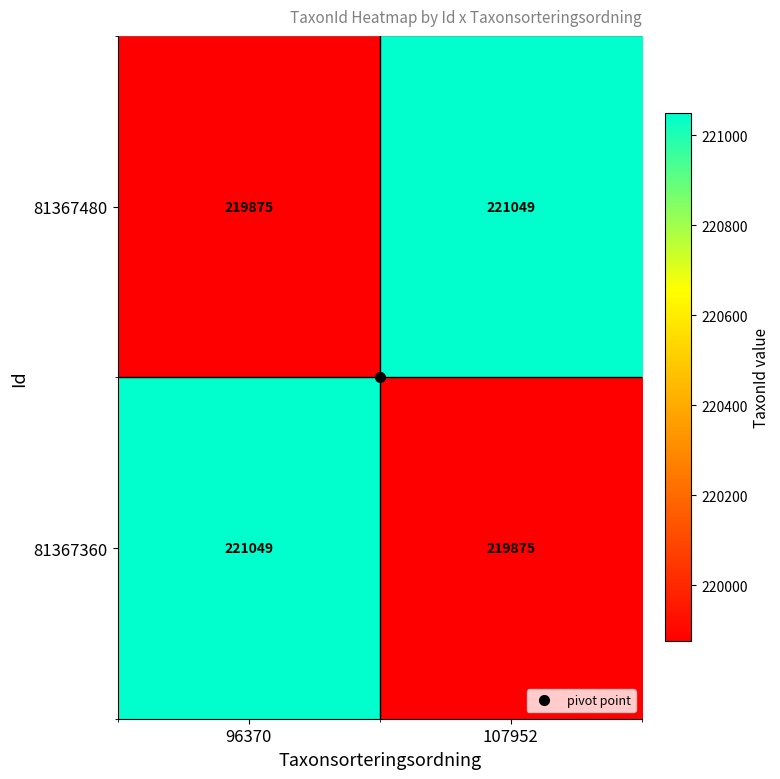

True or false: 81367360 has a value of 148249 at 107952.

False